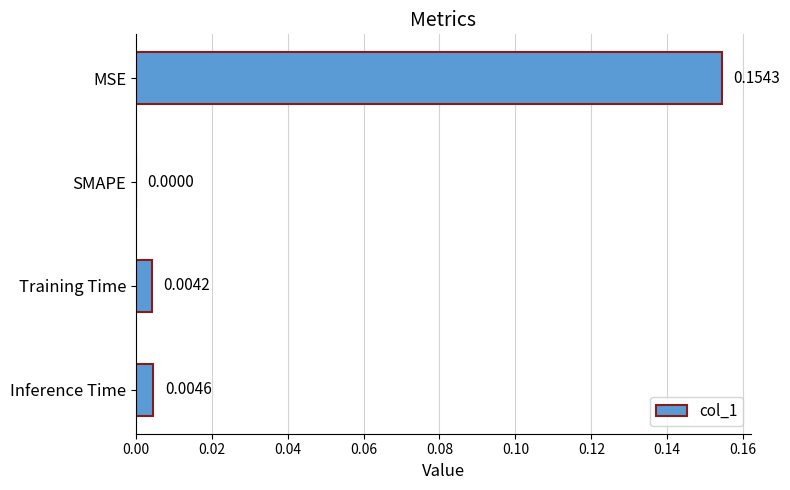

At which label is the value closest to 0?

SMAPE